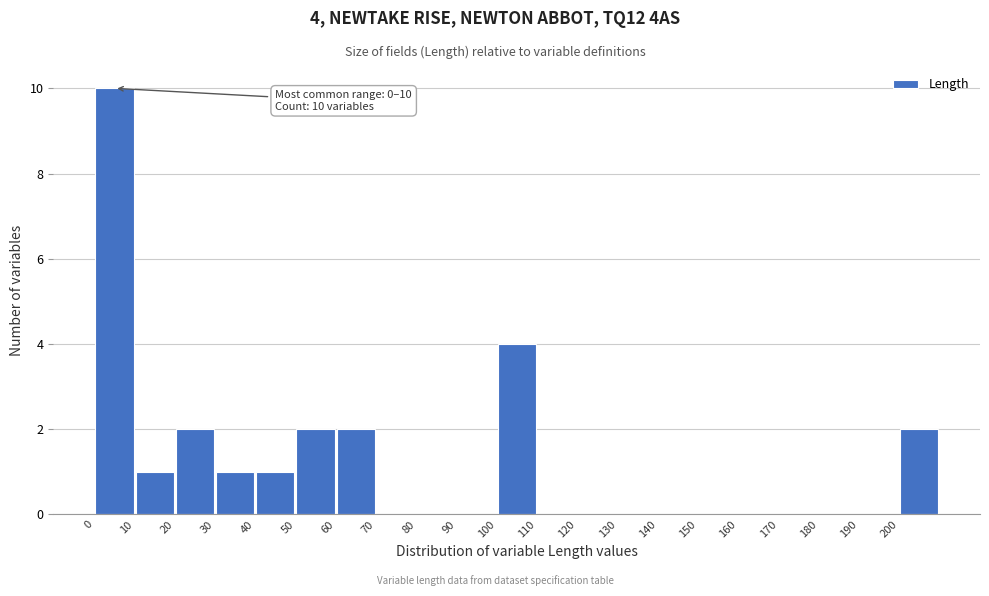

Which range on the x-axis has the tallest bar?

0 to 10